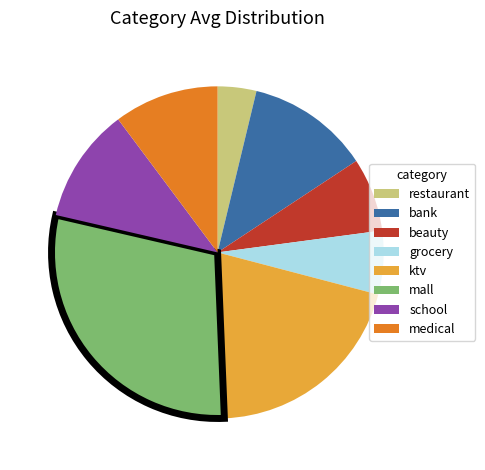

Approximately how many times larger is the value at medical compared to beauty?

1.4